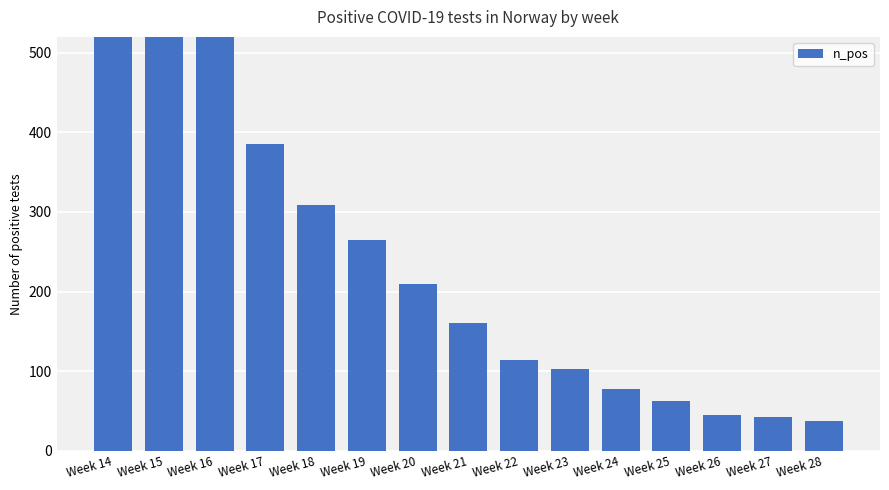

What is the average value?

294